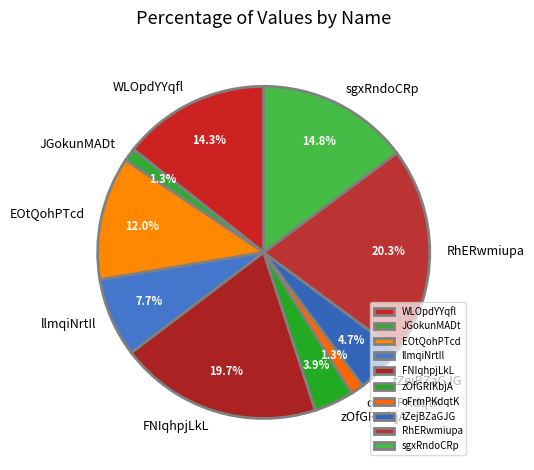

What is the ratio of the value at FNIqhpjLkL to the value at llmqiNrtIl?

2.6